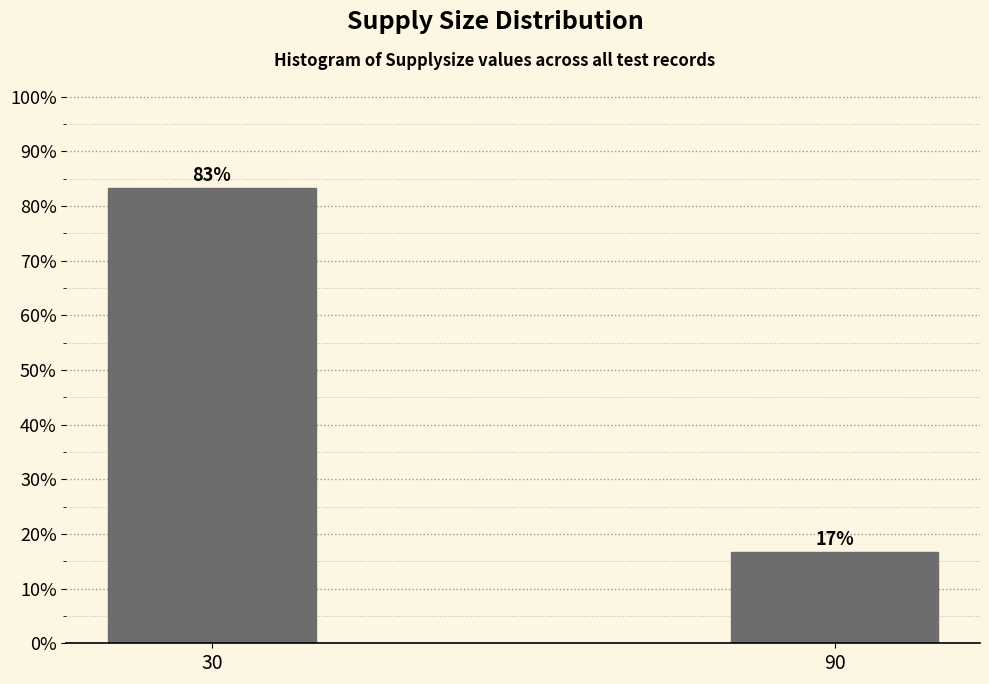

What is the value of the 2nd bar from the left?

16.7